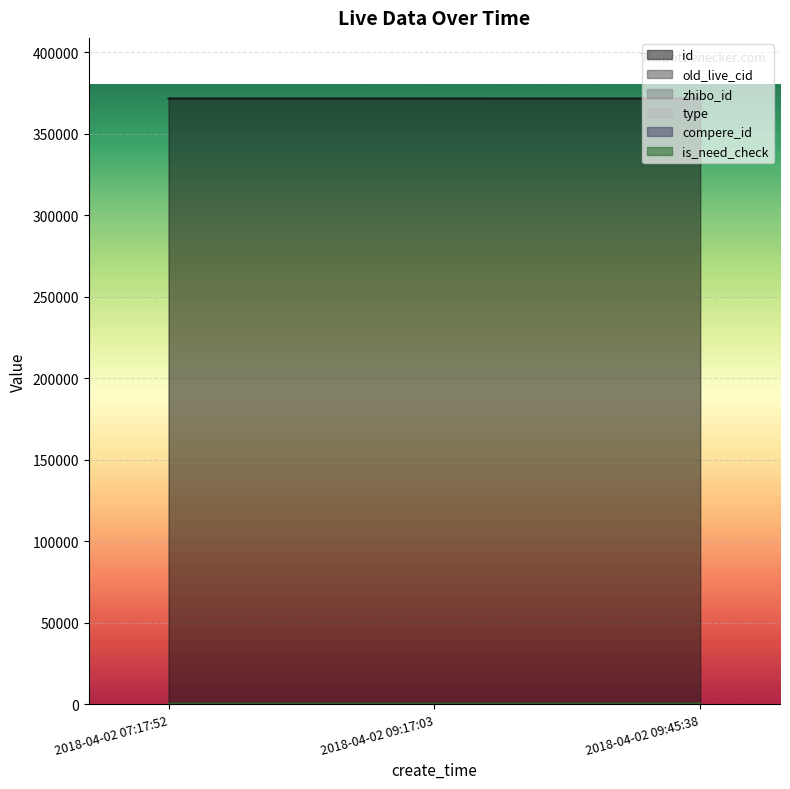

Does the chart display data point markers on the line(s)?

No